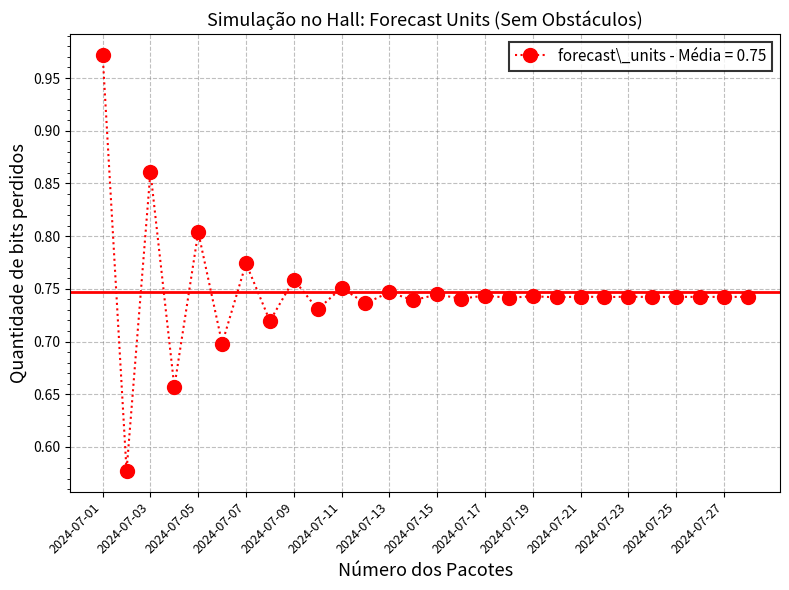

What is the difference between the maximum and minimum values?

0.4